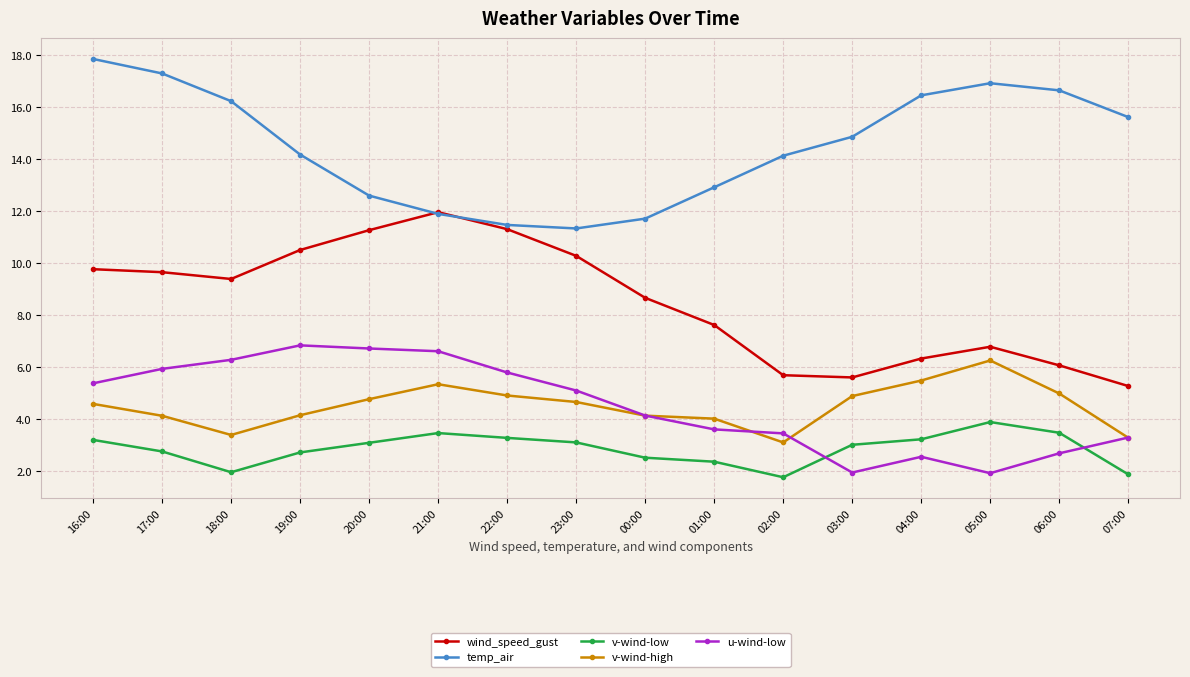

How many data points does each series have?

16